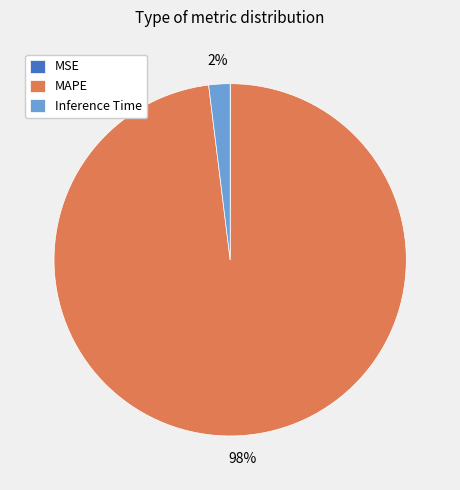

Between Inference Time and MAPE, which is larger?

MAPE